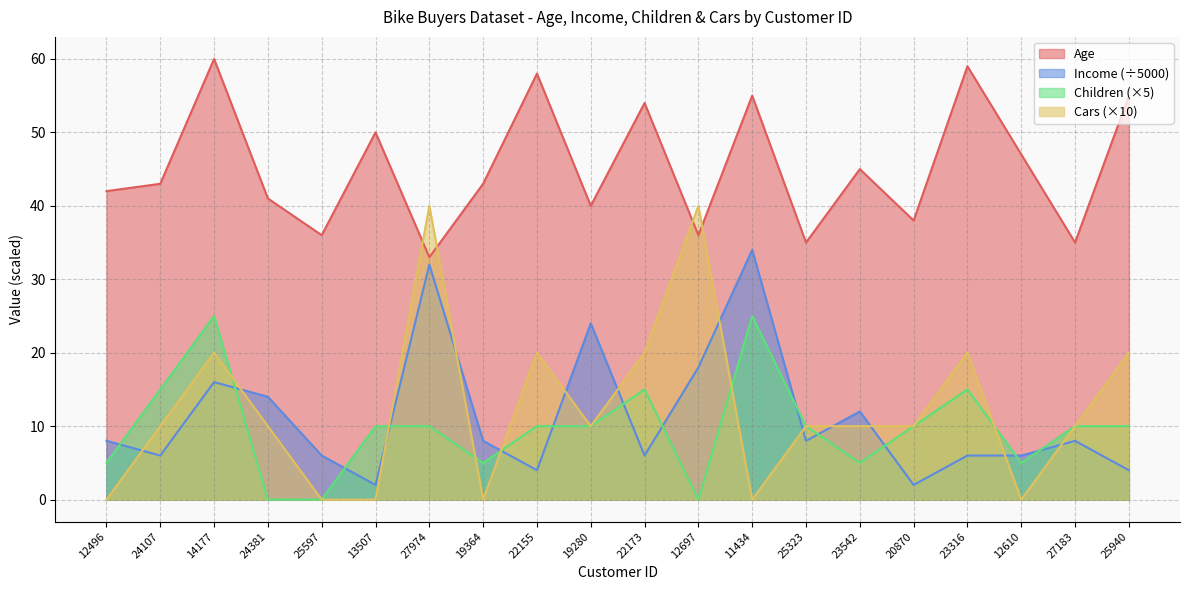

What value does the Age series have at 14177?

60